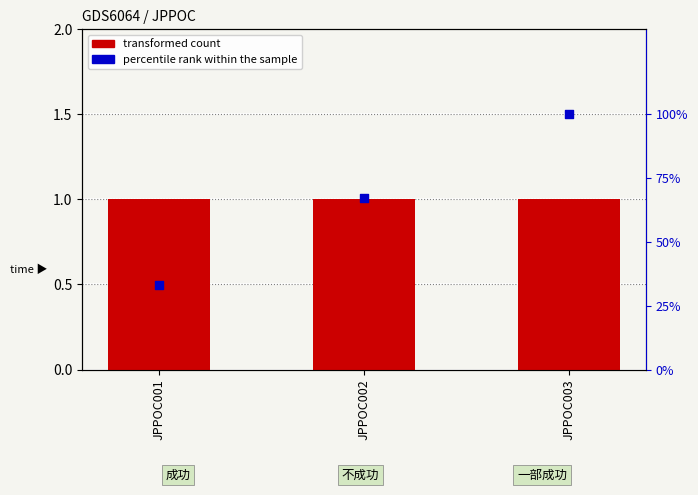

Which series contains the highest Y value?

percentile rank within the sample